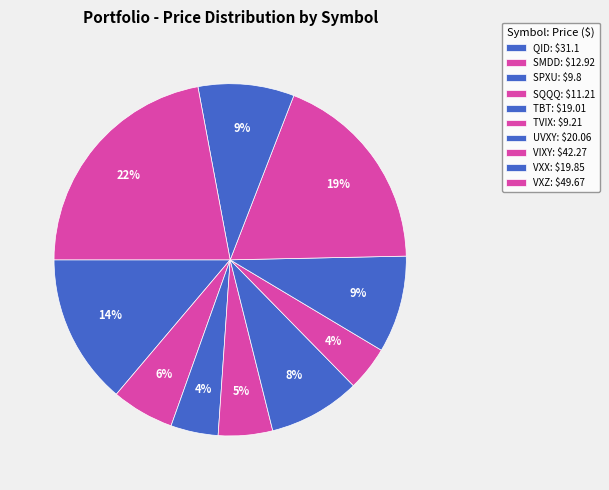

To the nearest percent, what percentage of the pie is SQQQ?

5%